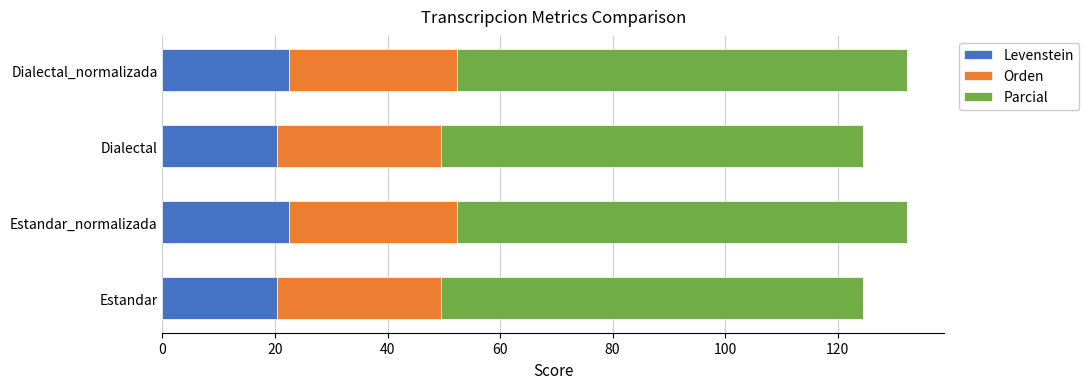

What is the sum of all Levenstein values?

85.8